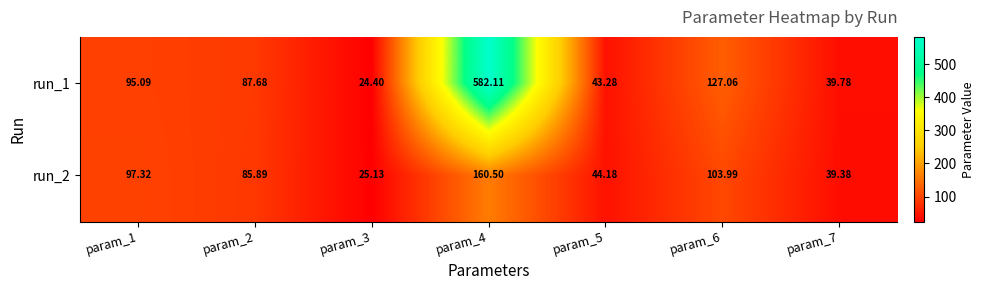

Rank the series by their average value, from highest to lowest.

run_1, run_2